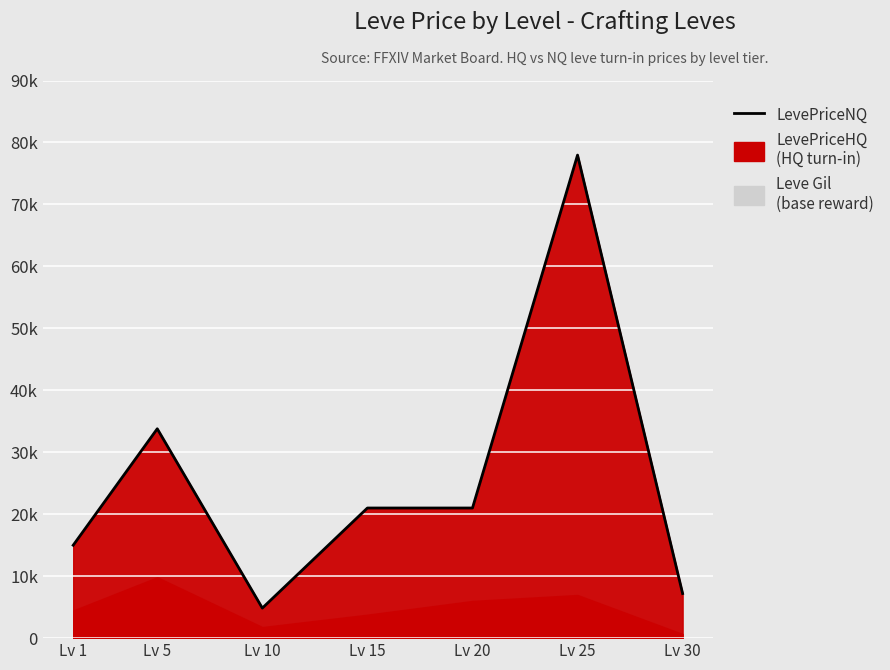

What is the difference between the second highest and second lowest values?

26590.5